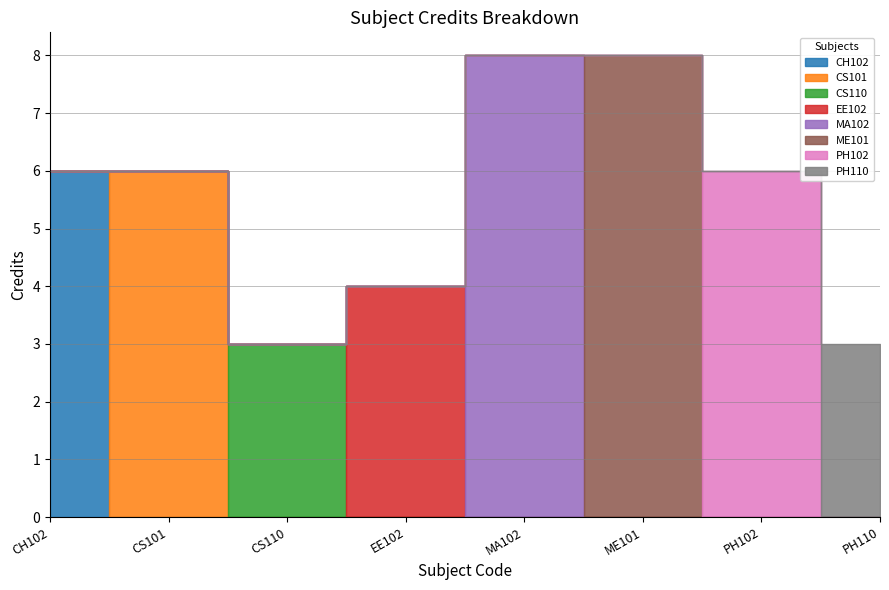

The value at MA102 is 8. True or false?

True